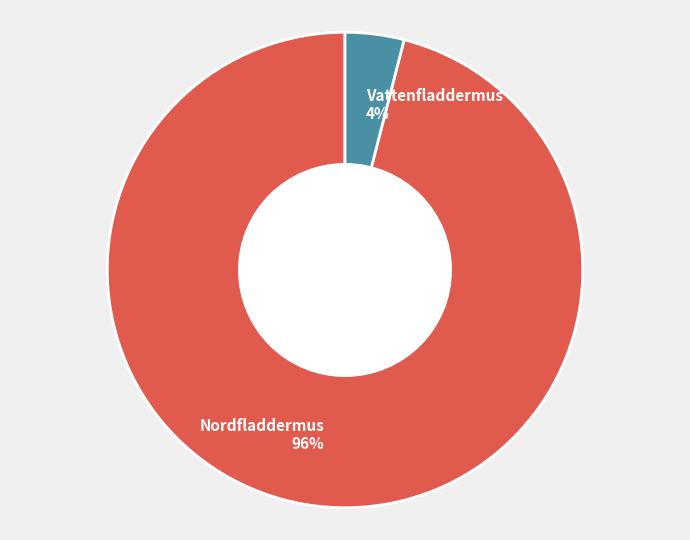

What is the ratio of the value at Nordfladdermus to the value at Vattenfladdermus?

24.0